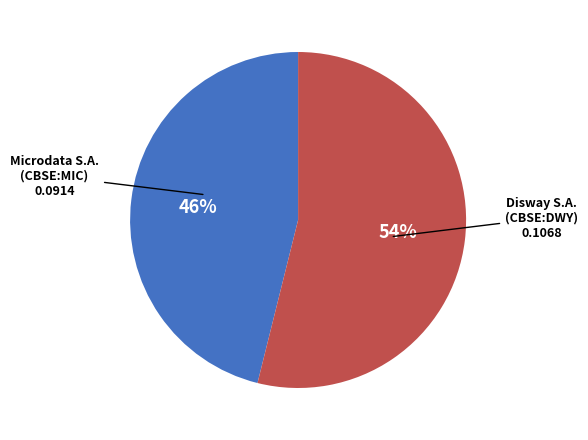

To the nearest percent, what is the difference between the largest and smallest slice percentages?

8%